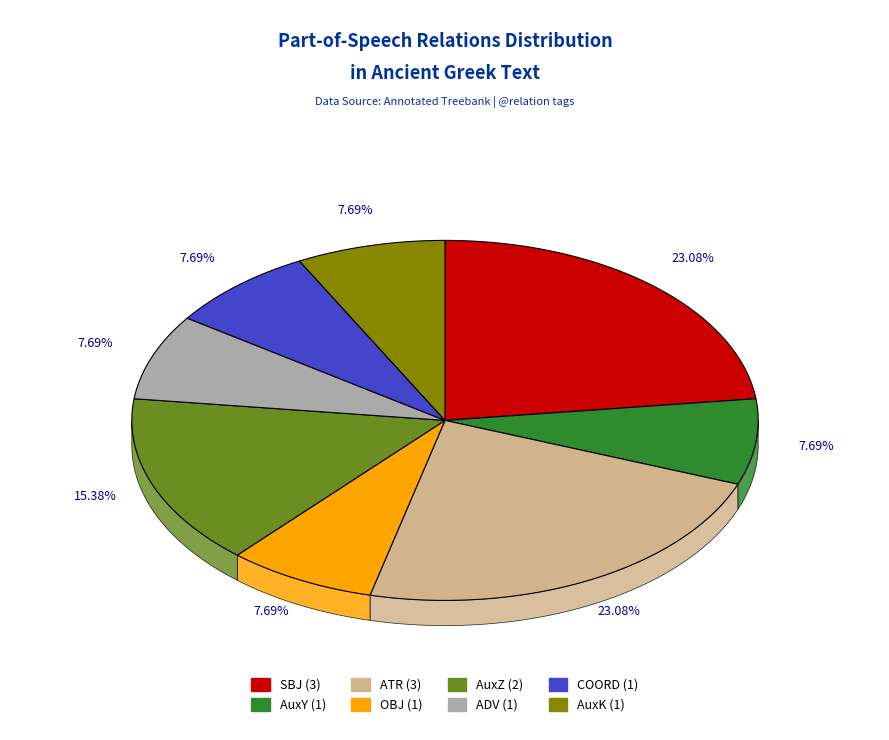

What is the smallest slice in the pie chart?

AuxY